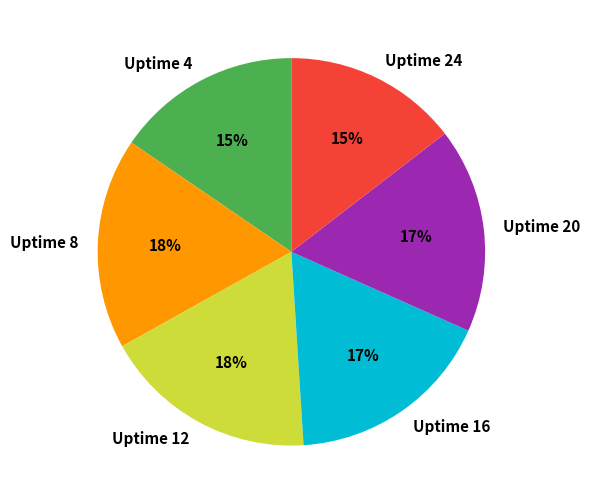

To the nearest percent, what percentage of the pie is Uptime 20?

17%